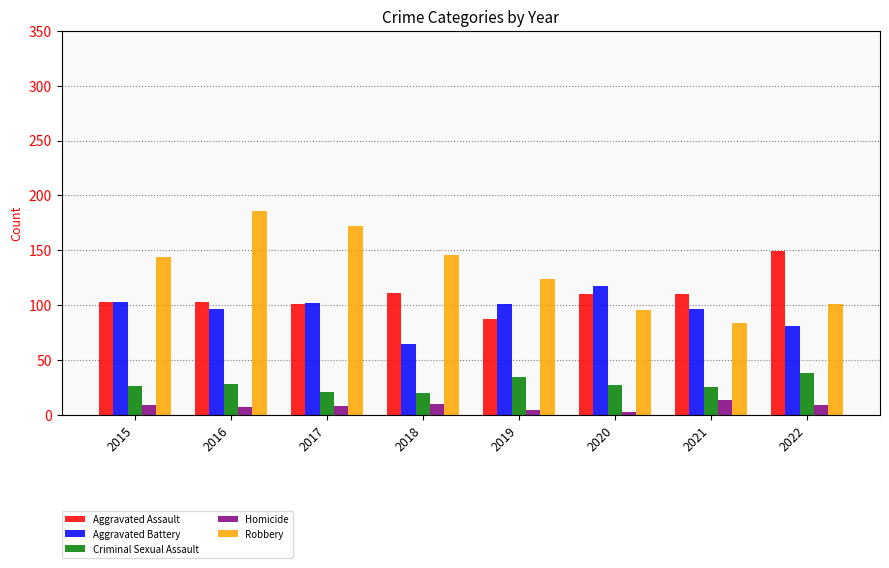

Is it true that Aggravated Assault equals 110 at 2020?

True